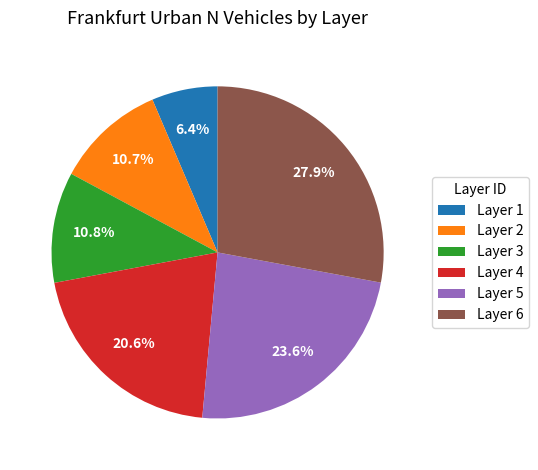

Between Layer 6 and Layer 4, which is larger?

Layer 6